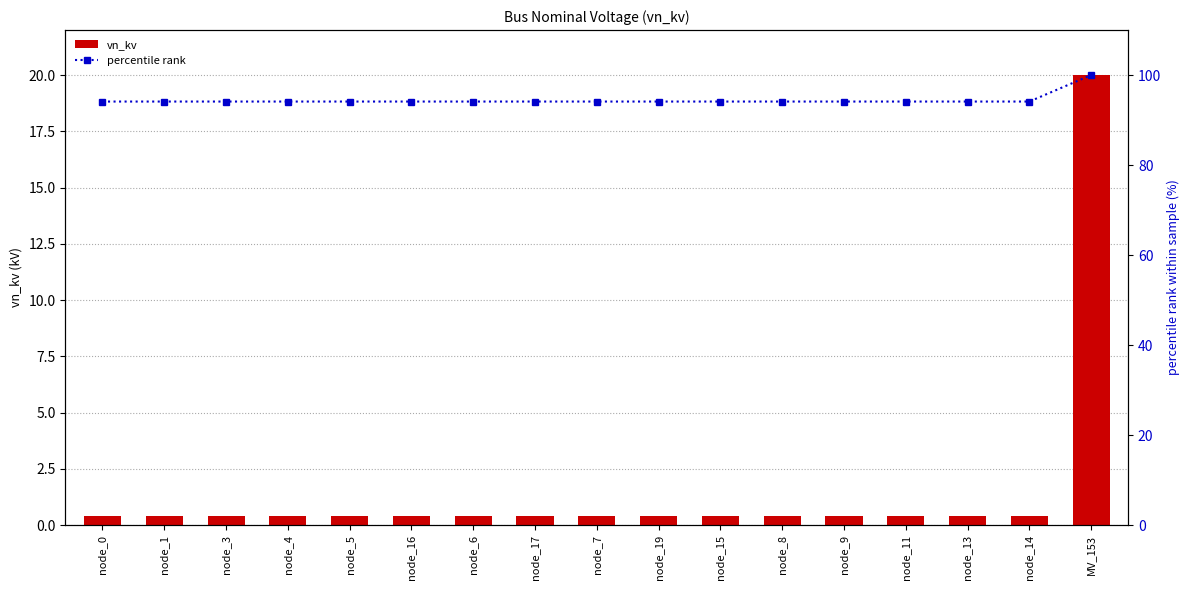

Reading left to right, transcribe all the data shown in this chart.

vn_kv: 0.4	0.4	0.4	0.4	0.4	0.4	0.4	0.4	0.4	0.4	0.4	0.4	0.4	0.4	0.4	0.4	20.0
percentile rank: 94.1	94.1	94.1	94.1	94.1	94.1	94.1	94.1	94.1	94.1	94.1	94.1	94.1	94.1	94.1	94.1	100.0